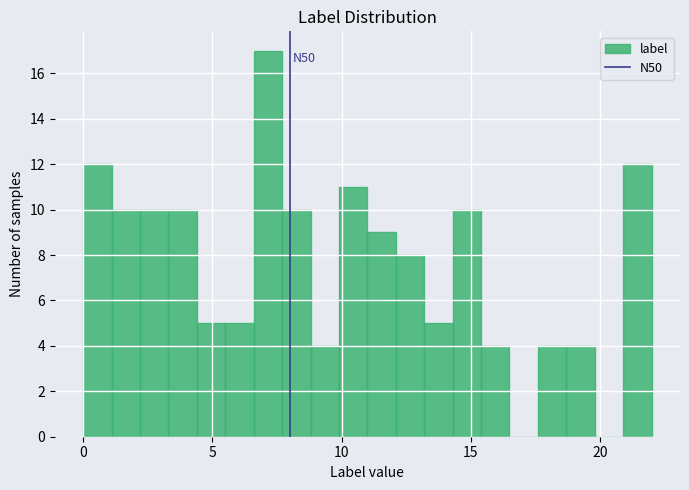

Around what value on the x-axis is the tallest bar? Give the approximate position of its centre, as read against the axis.

7.0